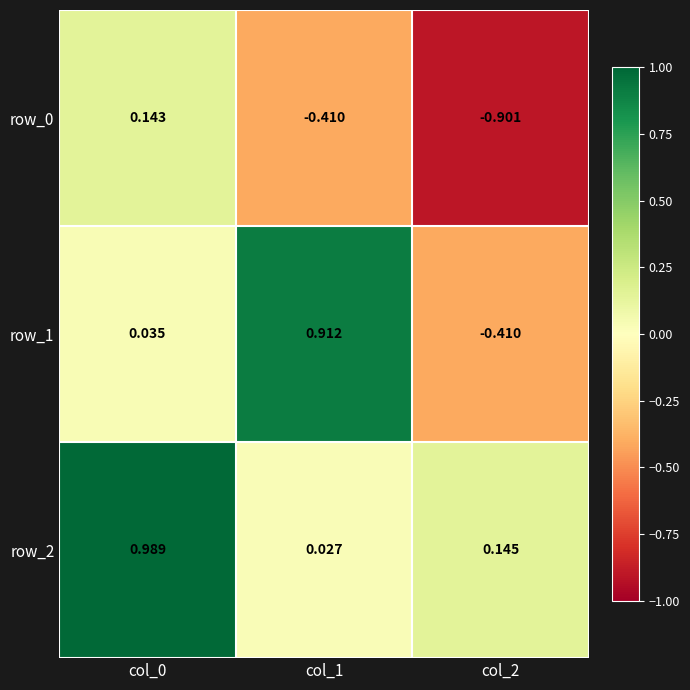

True or false: row_1 has a value of -0.7 at col_2.

False